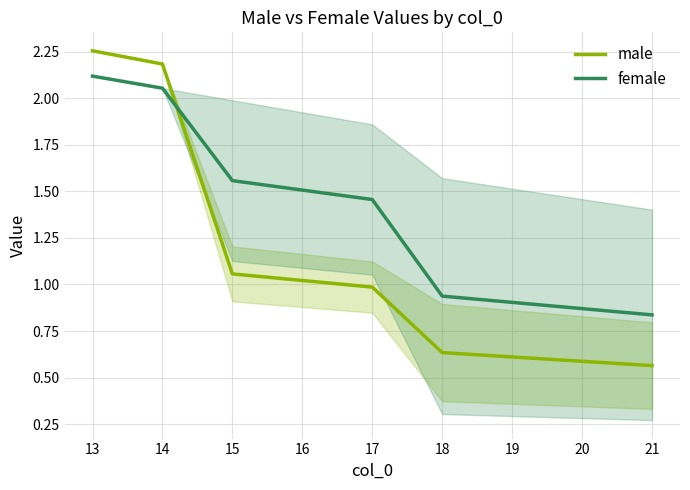

Which series has the widest spread of values?

male